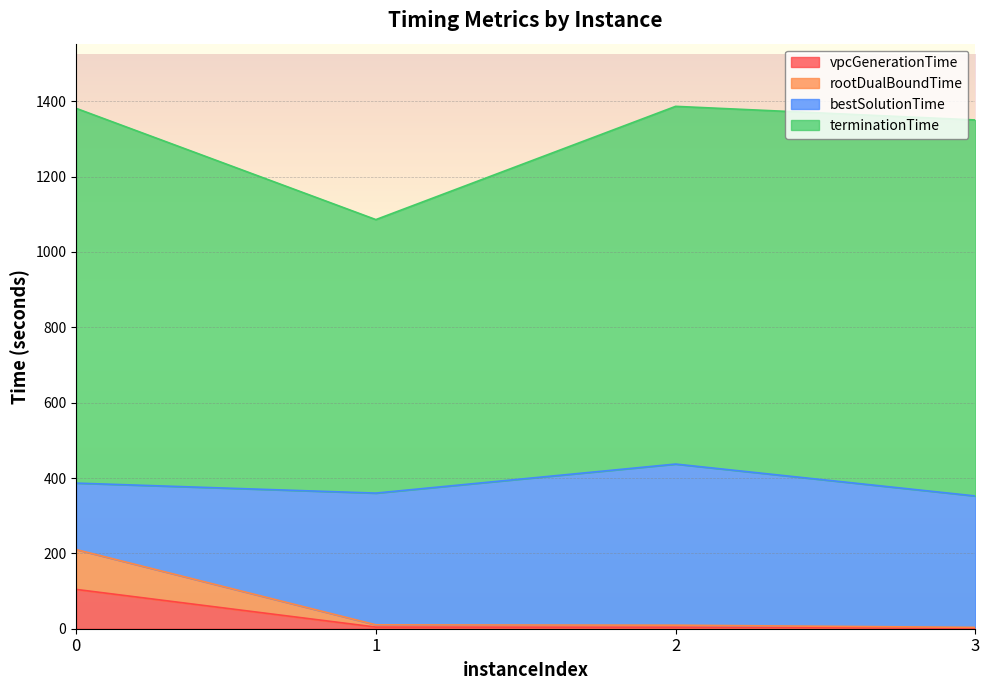

Is it true that rootDualBoundTime equals 81.4 at 0?

False